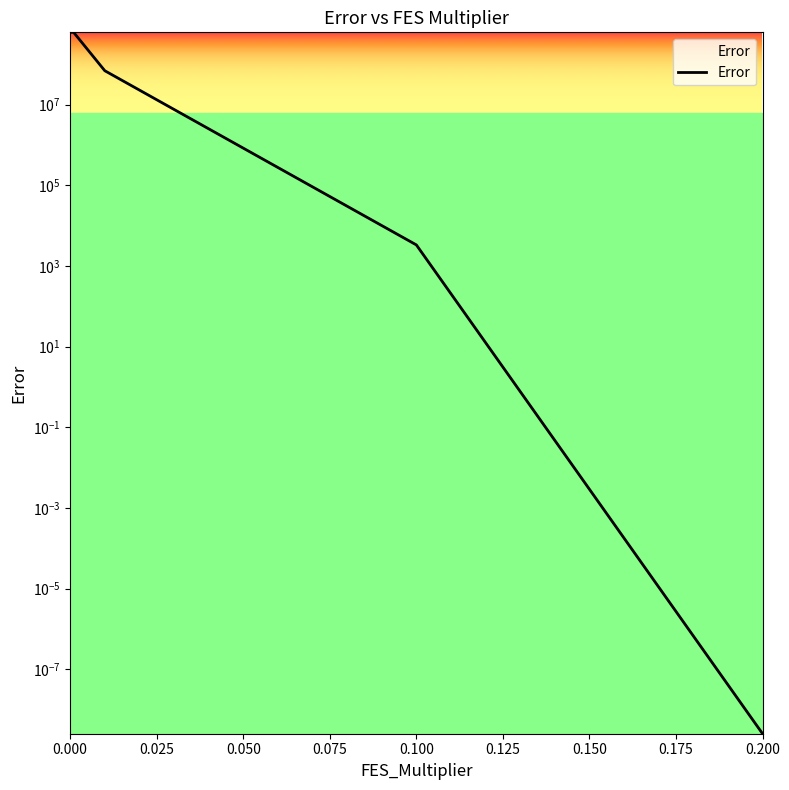

Reading right to left, transcribe all the data shown in this chart.

0.0	3330.3	69210867.1	619055653.1	619055653.1